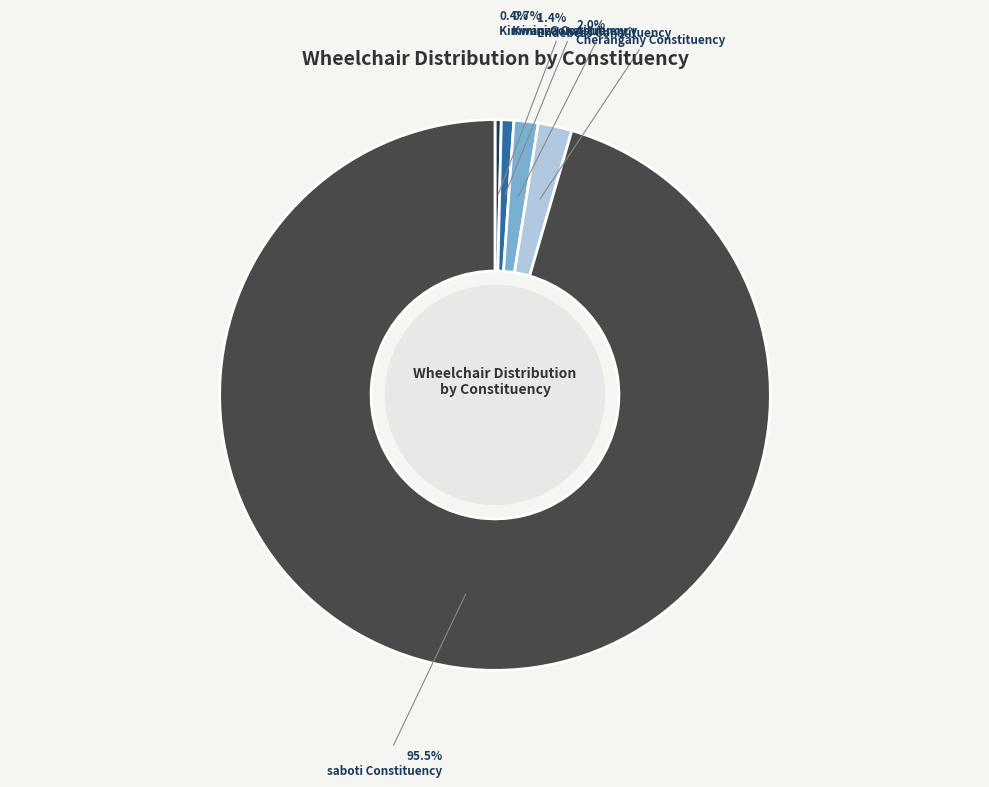

The Endebess Constituency slice represents 11% of the pie. True or false?

False